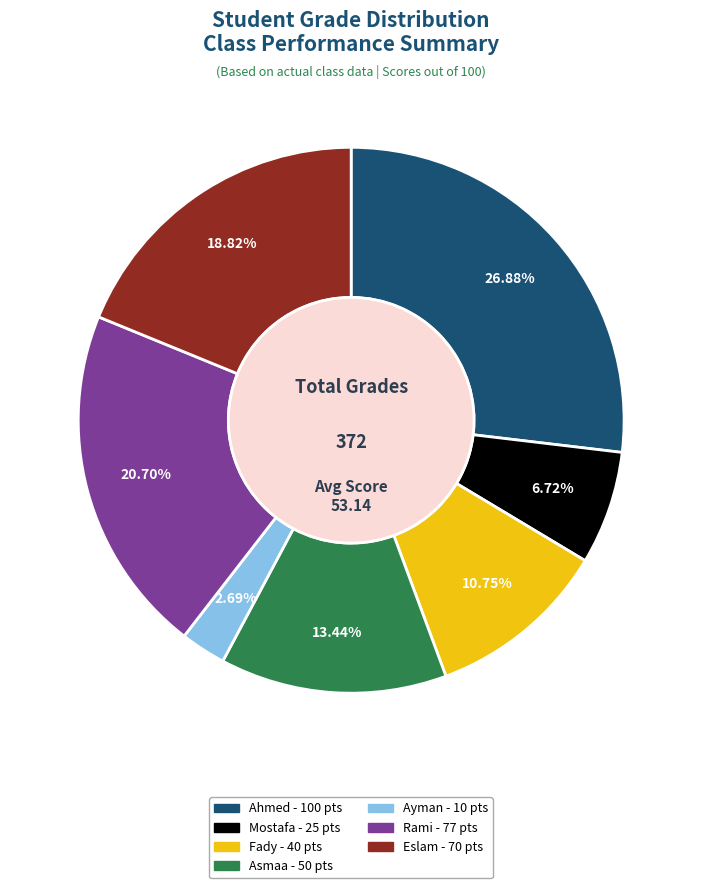

To the nearest percent, what percentage of the pie is Rami?

21%